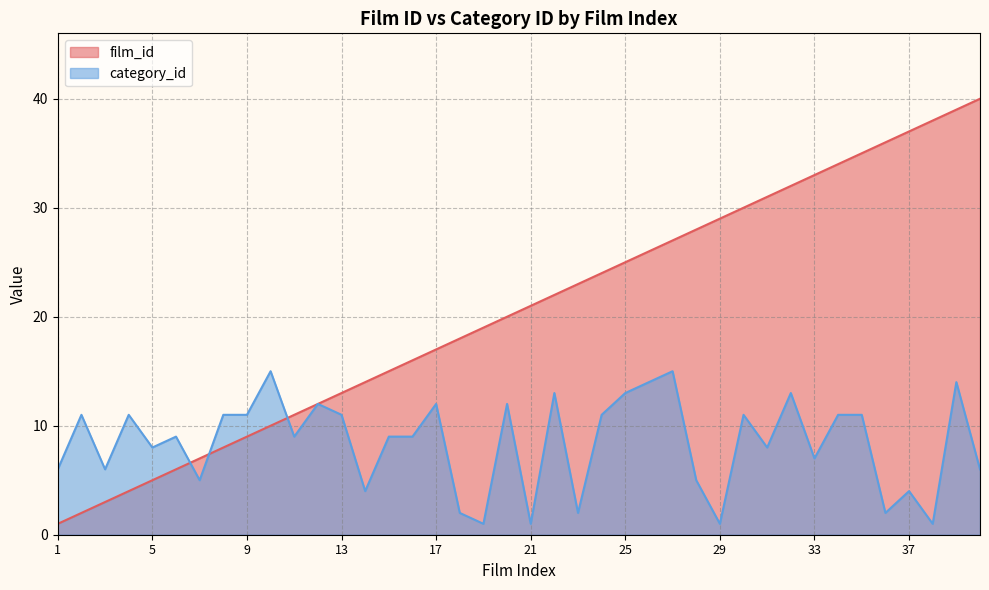

At which label is film_id closest to 20?

20